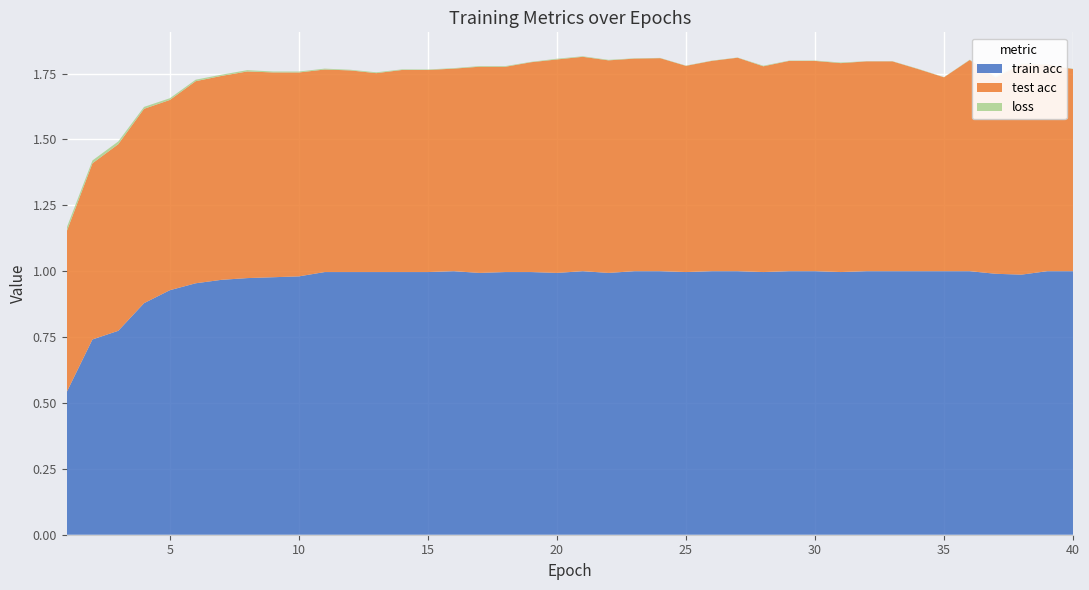

Reading left to right, extract all data points from this chart.

train acc: 0.5	0.7	0.8	0.9	0.9	1.0	1.0	1.0	1.0	1.0	1.0	1.0	1.0	1.0	1.0	1.0	1.0	1.0	1.0	1.0	1.0	1.0	1.0	1.0	1.0	1.0	1.0	1.0	1.0	1.0	1.0	1.0	1.0	1.0	1.0	1.0	1.0	1.0	1.0	1.0
test acc: 0.6	0.7	0.7	0.7	0.7	0.8	0.8	0.8	0.8	0.8	0.8	0.8	0.8	0.8	0.8	0.8	0.8	0.8	0.8	0.8	0.8	0.8	0.8	0.8	0.8	0.8	0.8	0.8	0.8	0.8	0.8	0.8	0.8	0.8	0.7	0.8	0.7	0.8	0.8	0.8
loss: 0.0	0.0	0.0	0.0	0.0	0.0	0.0	0.0	0.0	0.0	0.0	0.0	0.0	0.0	0.0	0.0	0.0	0.0	0.0	0.0	0.0	0.0	0.0	0.0	0.0	0.0	0.0	0.0	0.0	0.0	0.0	0.0	0.0	0.0	0.0	0.0	0.0	0.0	0.0	0.0